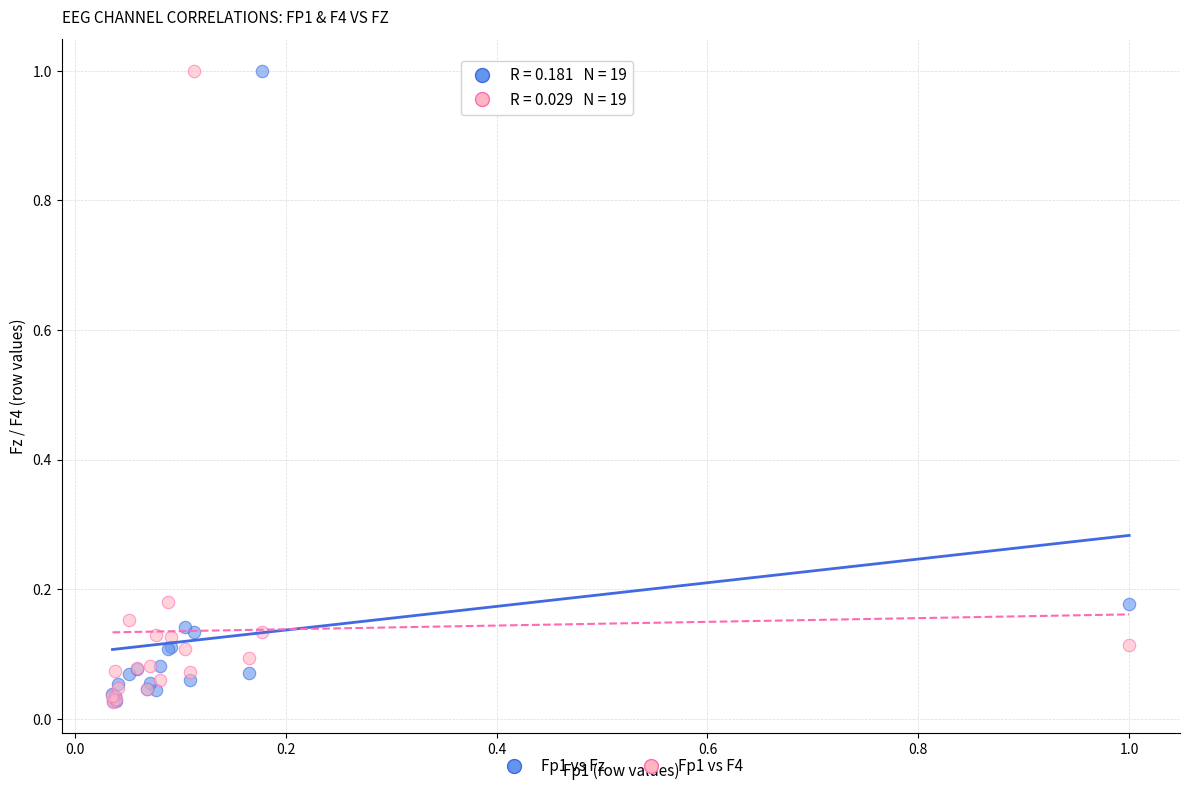

What are all the series names shown in the legend?

Fp1 vs Fz, Fp1 vs F4